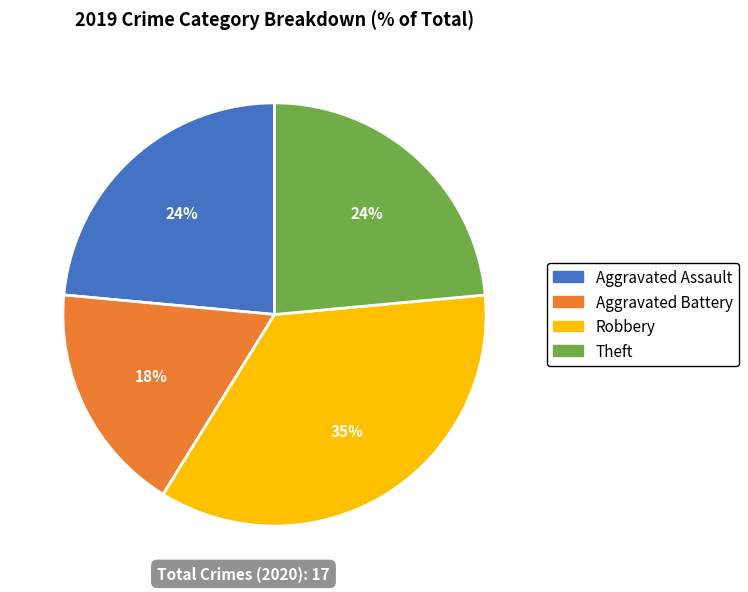

Combined, do Aggravated Assault and Robbery account for over 50%?

Yes